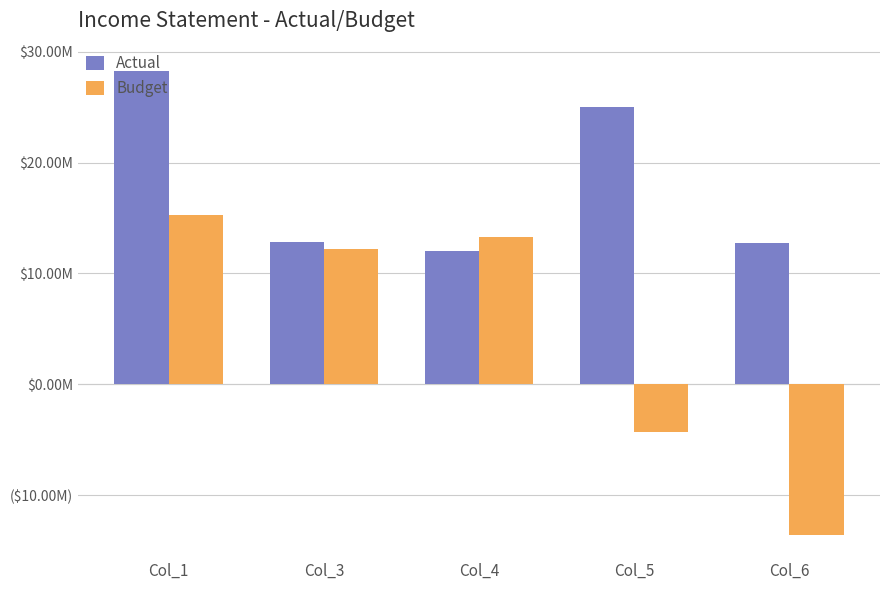

Are the bars horizontal?

No